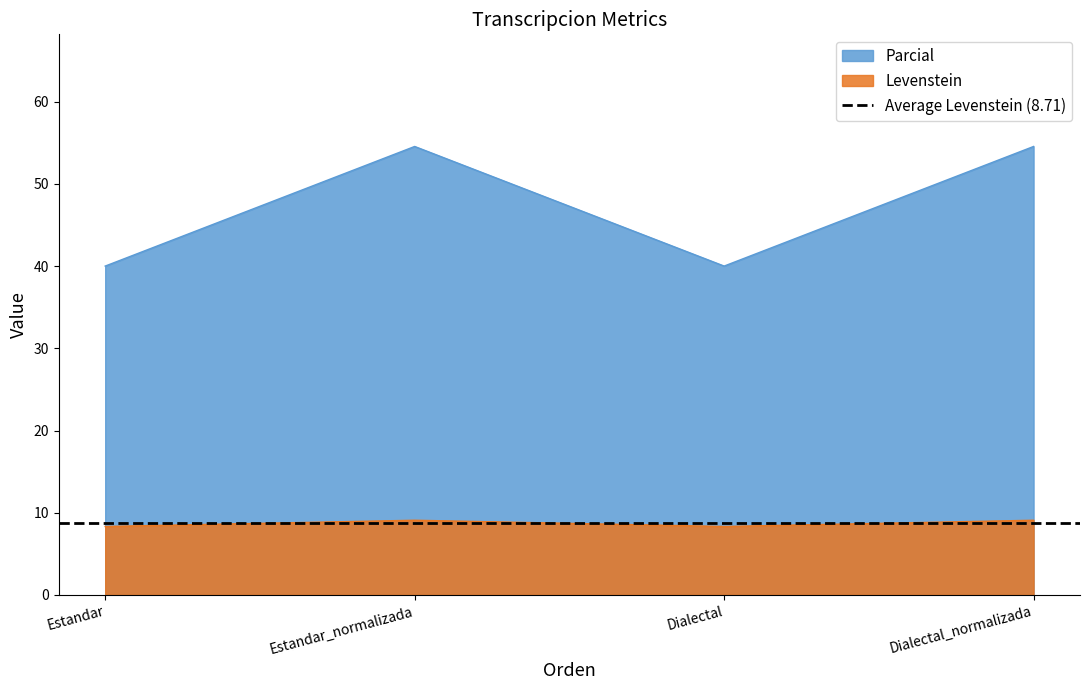

At which category is the sum across all series the highest?

Estandar_normalizada